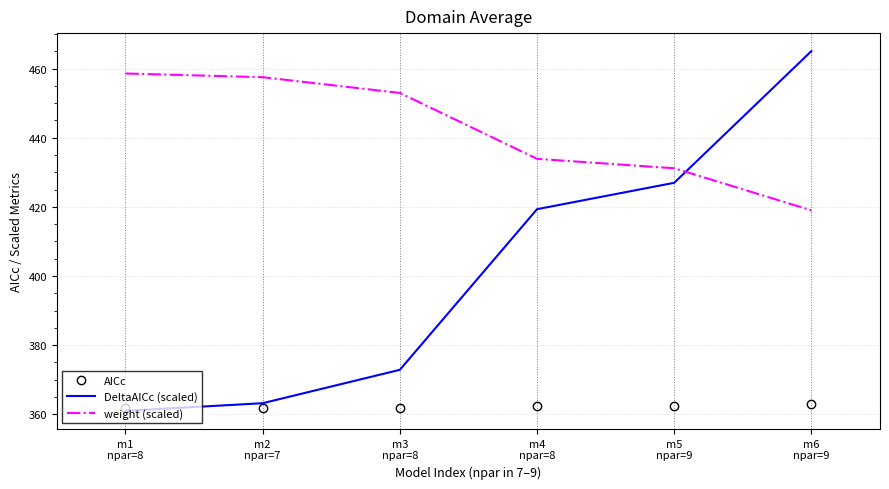

At which category does the chart reach its peak across all series?

m6
npar=9